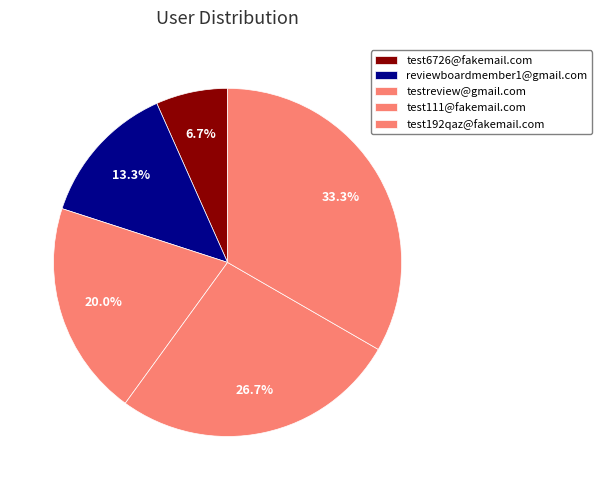

What is the change in value from reviewboardmember1@gmail.com to testreview@gmail.com?

+1